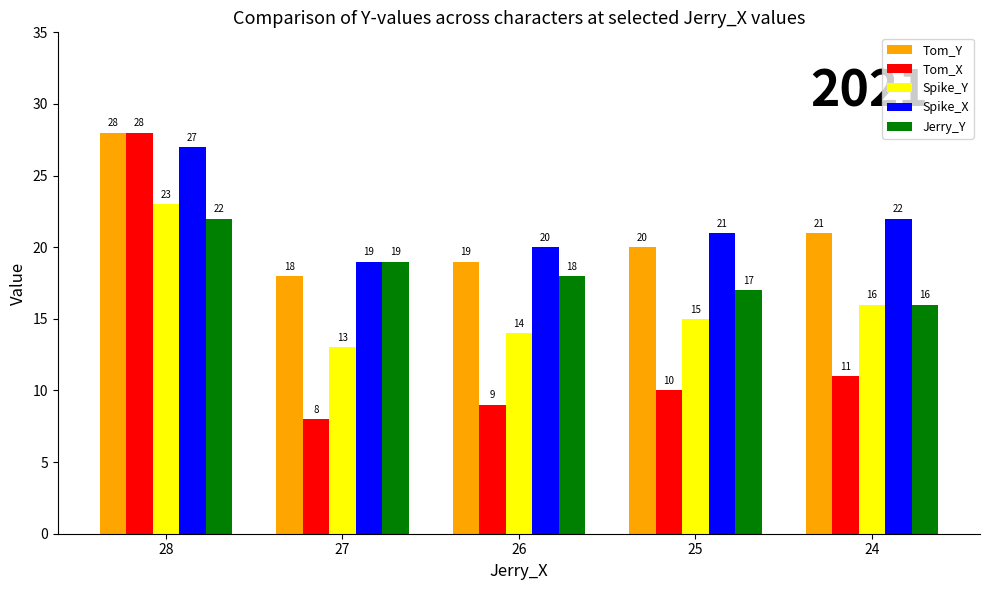

Is the value of Jerry_Y at 26 greater than the value of Tom_Y at 28?

No